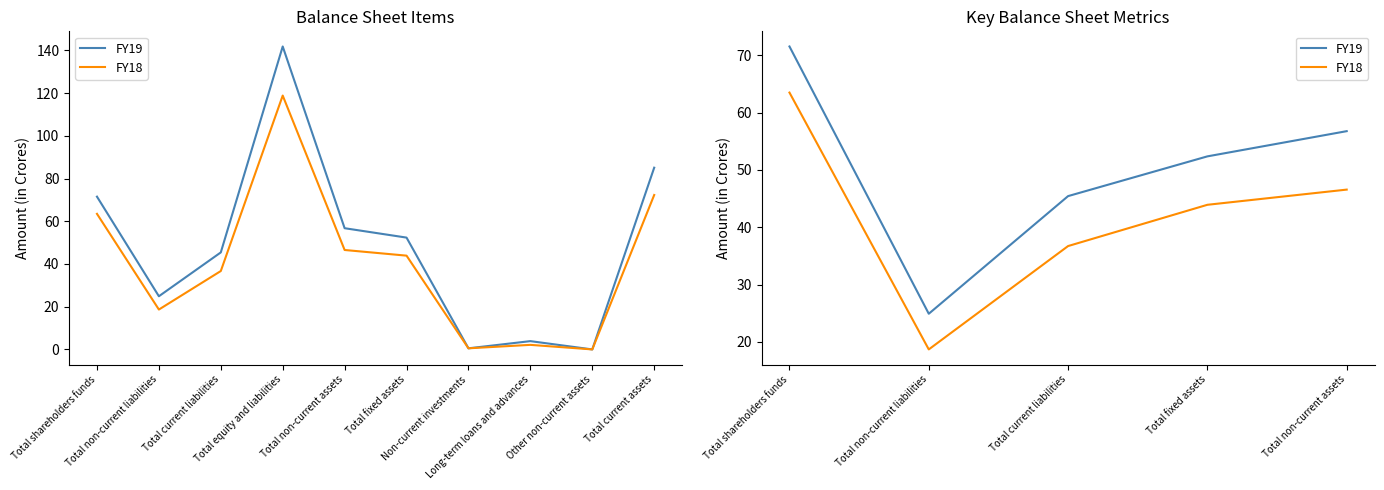

List the series in order of their peak value, lowest first.

FY18, FY19